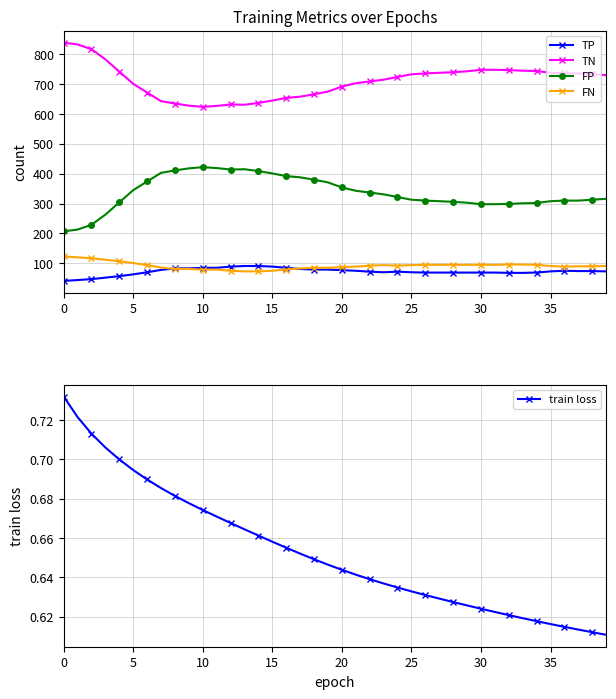

How many values in the TP series exceed 73?

18